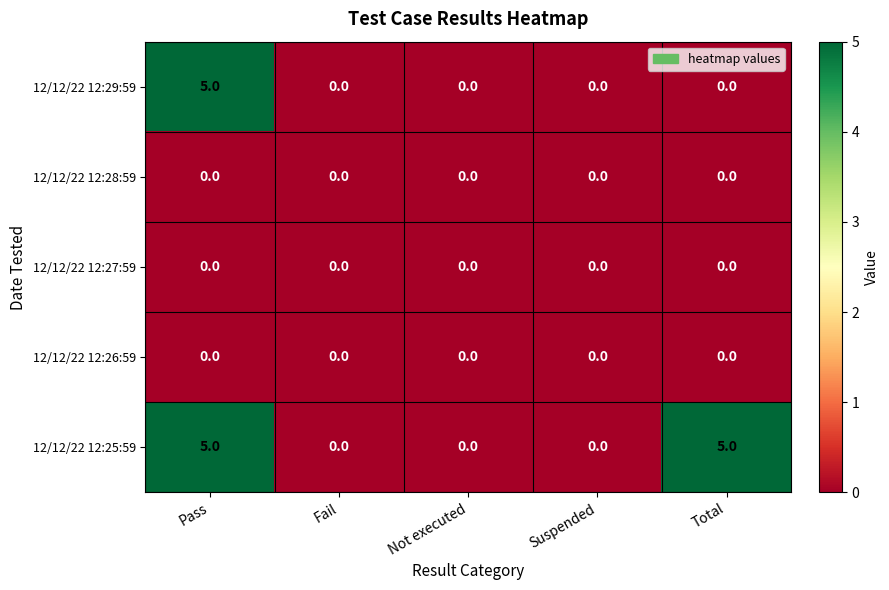

At which category is the sum across all series the highest?

Pass